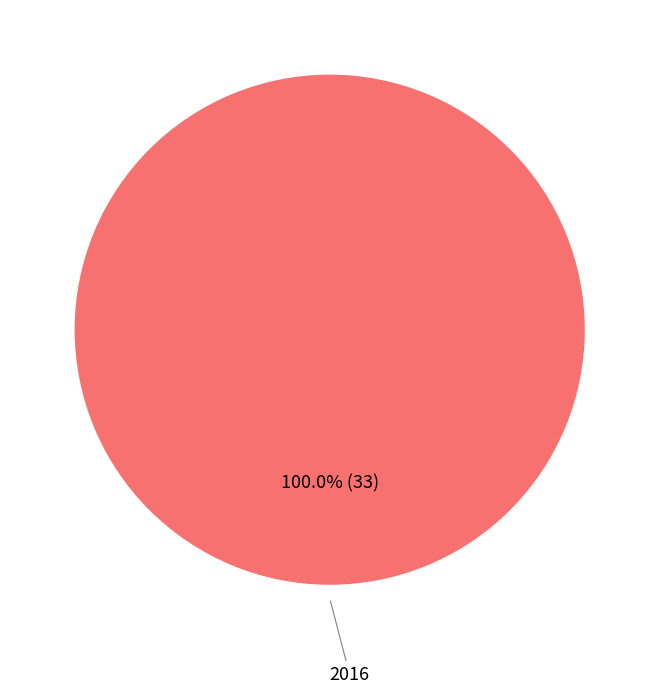

Is there a majority slice in this chart?

Yes